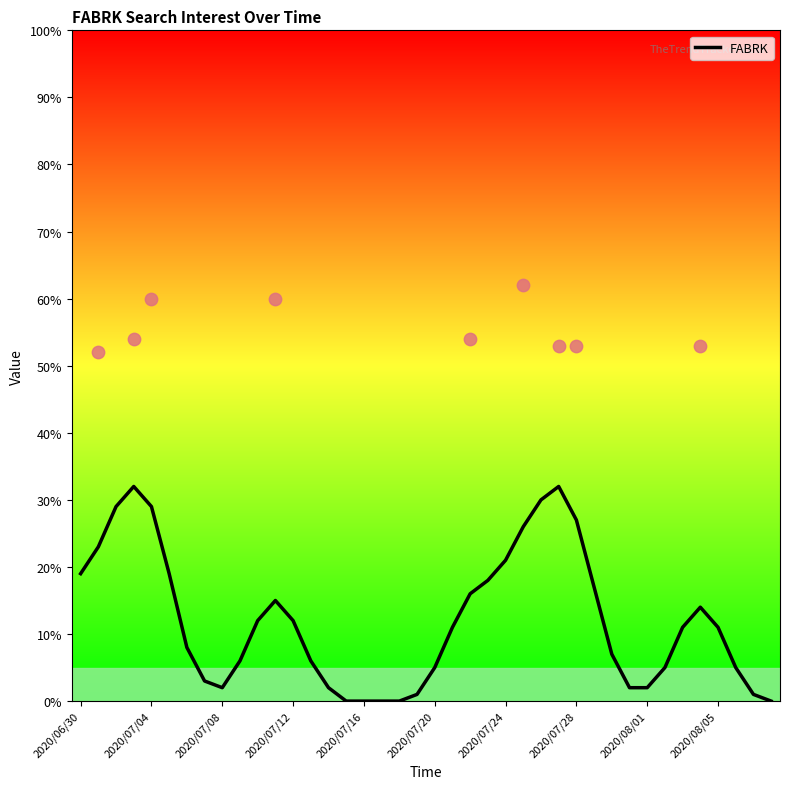

Between 34 and 39, which is larger?

34